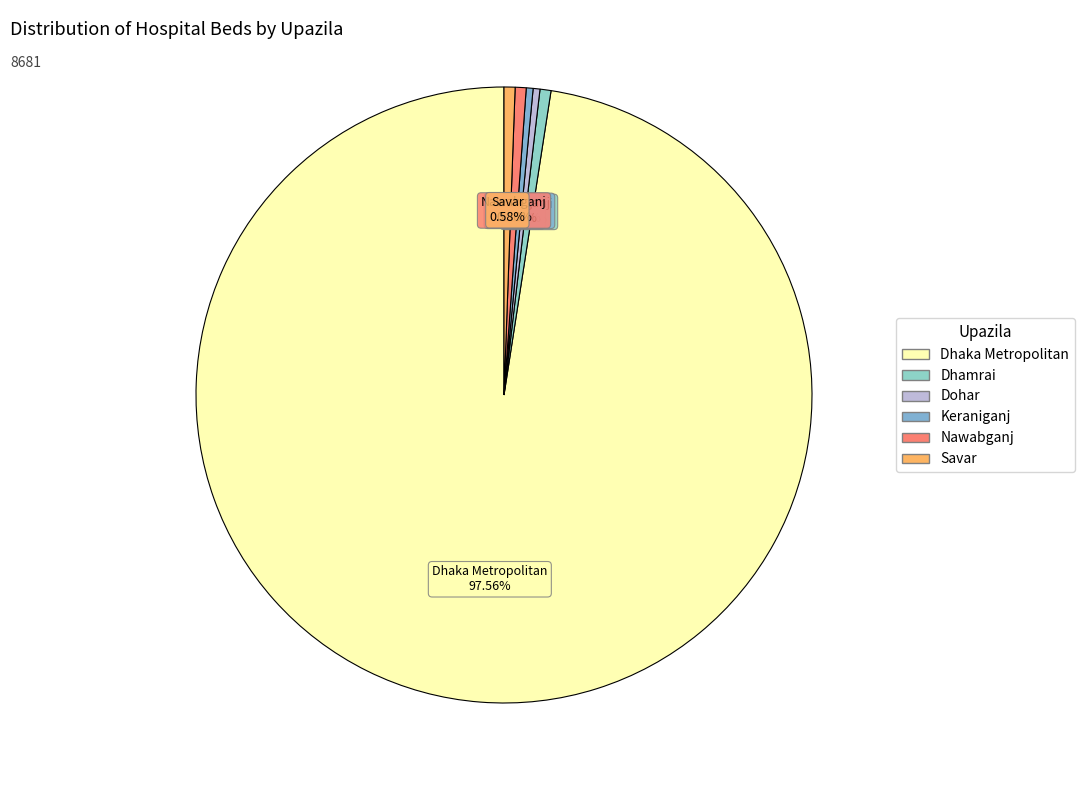

What percentage do Keraniganj and Dohar together represent?

0.7%